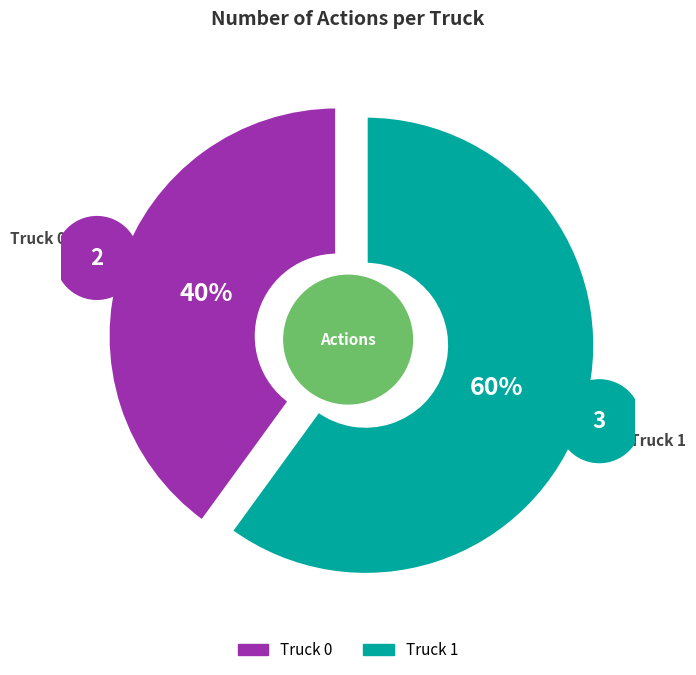

What percentage is NOT represented by Truck 0?

60.0%